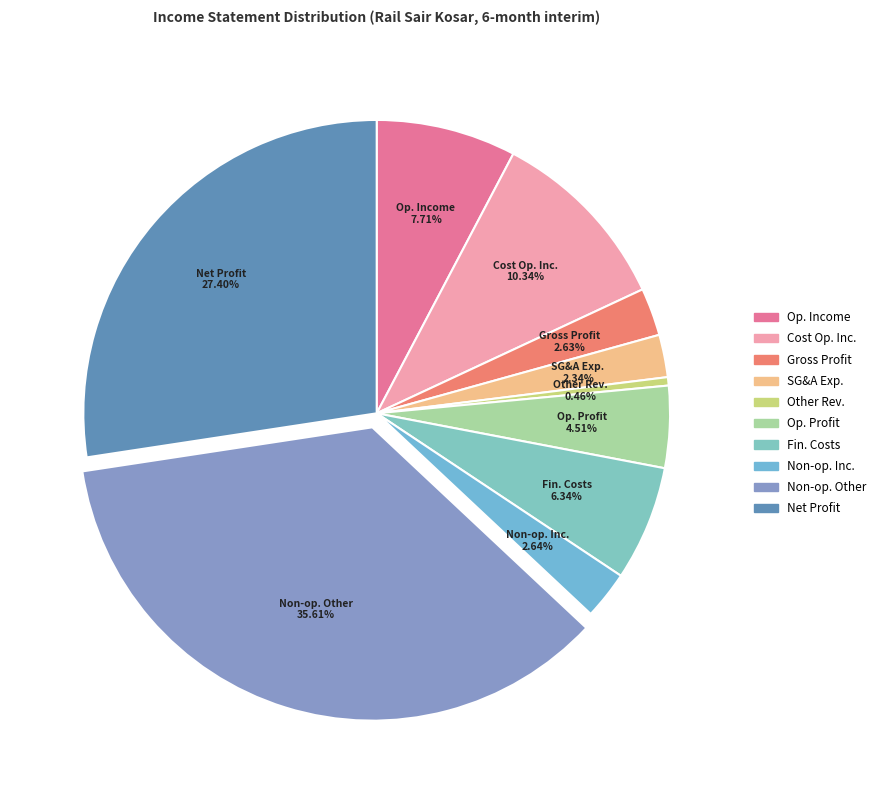

To the nearest percent, what is the difference between the largest and smallest slice percentages?

35%